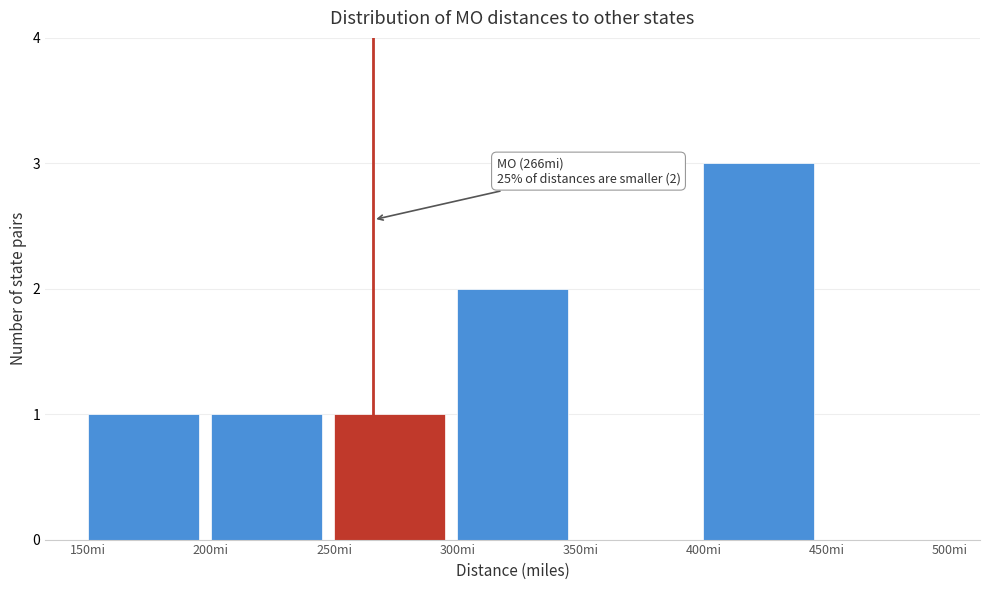

Over which range of the x-axis is the bar tallest?

400 to 450